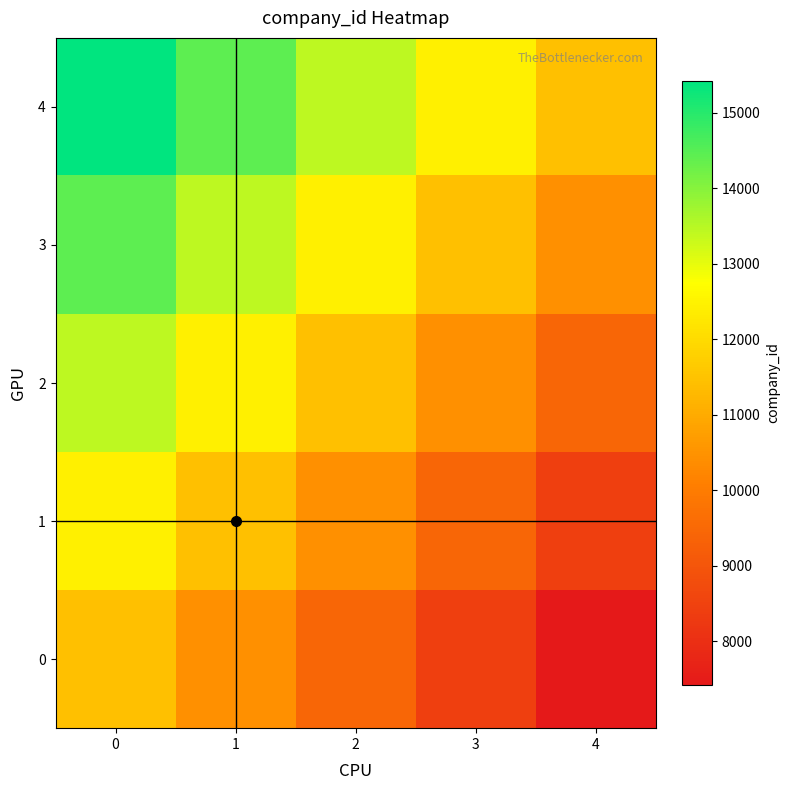

What is the difference between the highest and lowest values at 3?

4000